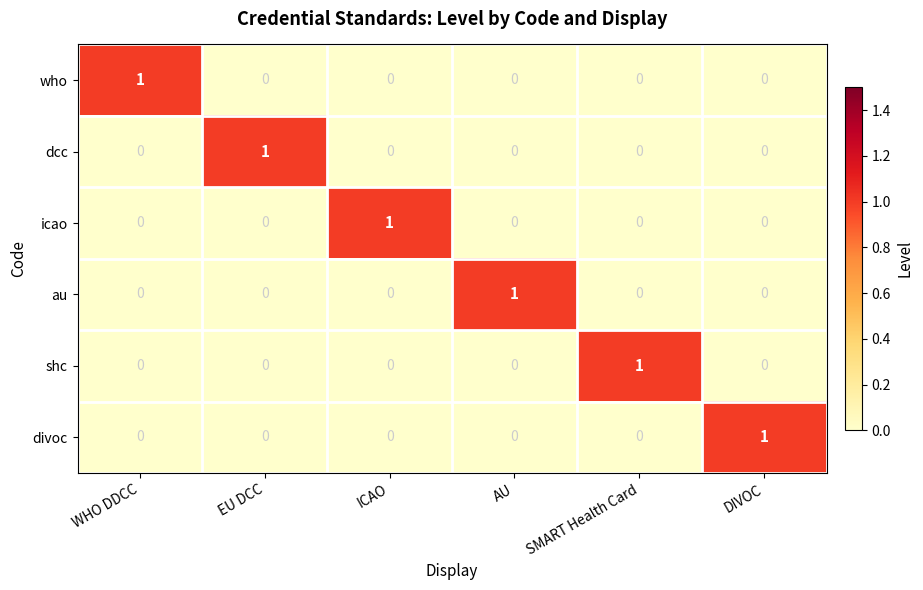

Is the value of au at WHO DDCC greater than the value of shc at SMART Health Card?

No